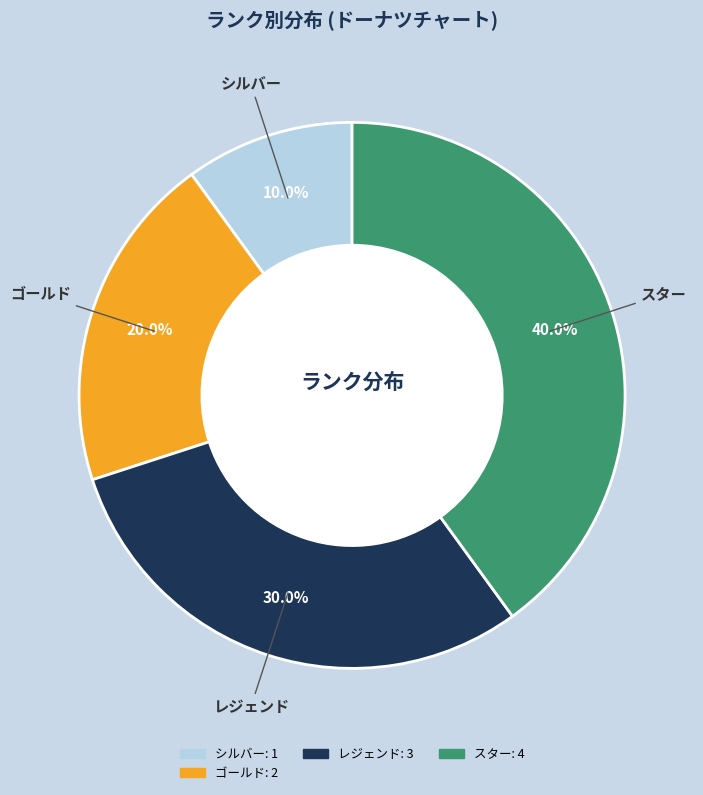

Is there any slice that represents more than half of the pie?

No